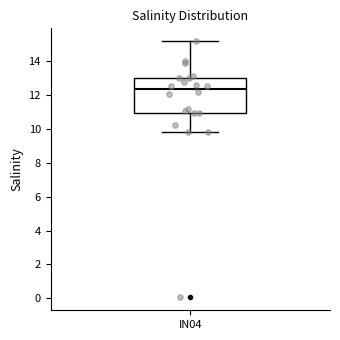

Where does the median line of the box for IN04 sit on the y-axis? The values are not printed on the chart, so give them approximately, as read against the axis.

12.4